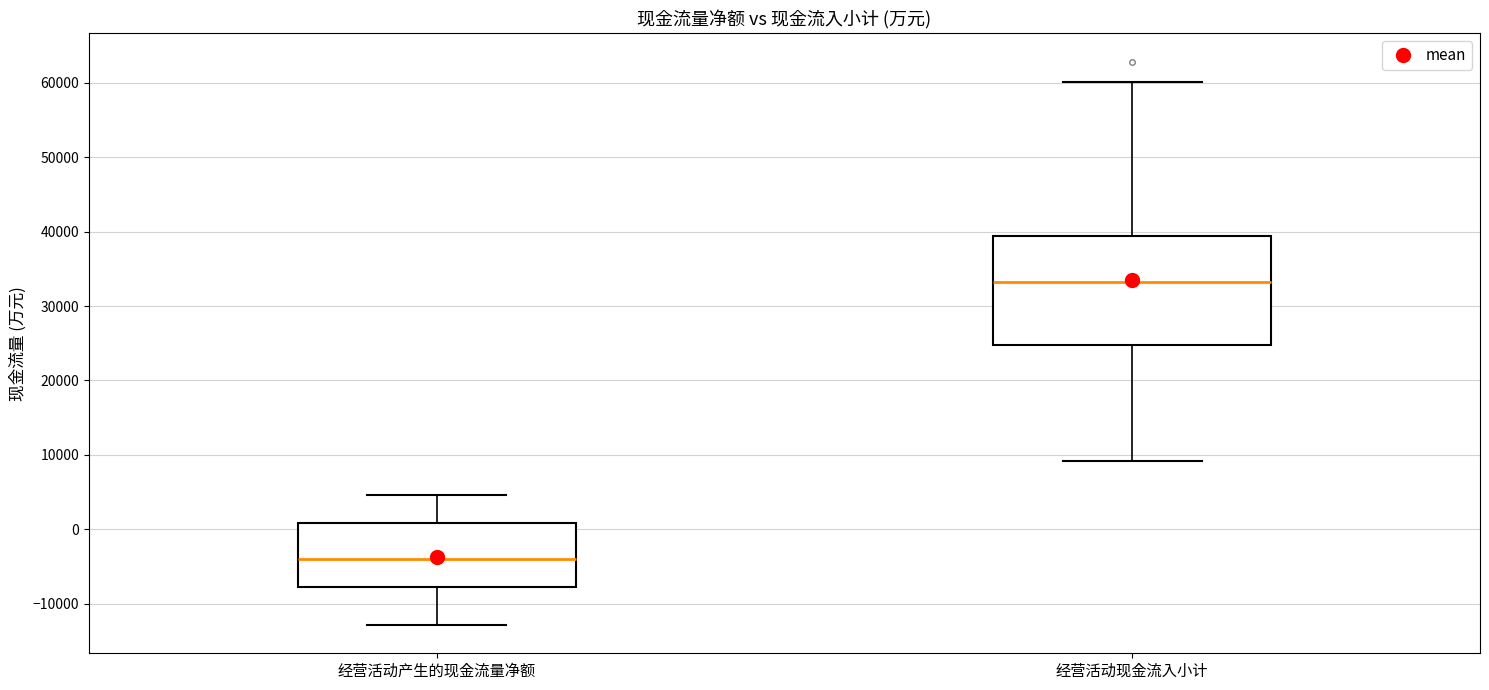

Which box's median line is the highest?

经营活动现金流入小计